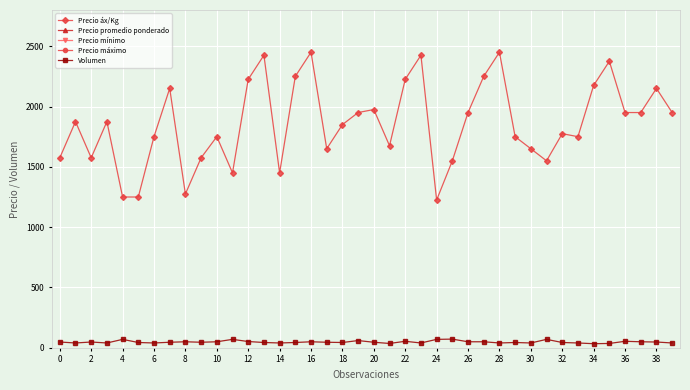

True or false: Precio máximo and Precio mínimo cross at least once.

False